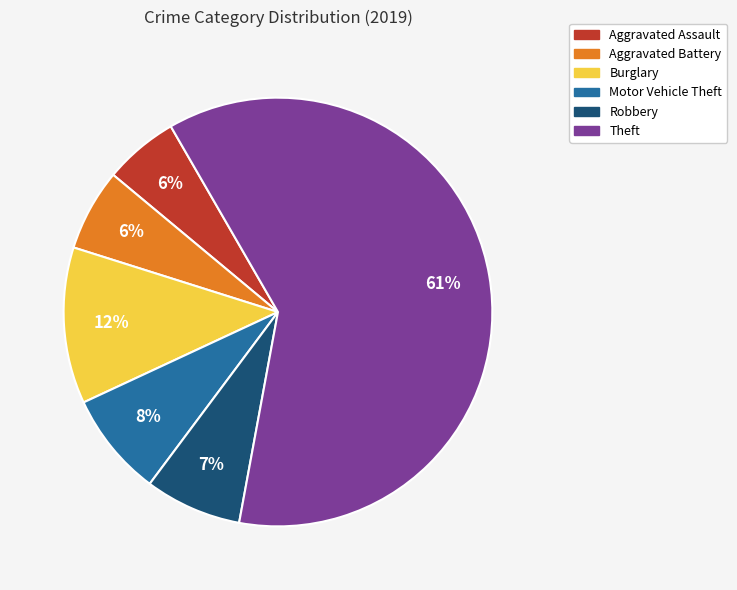

Count the number of slices in the pie.

6